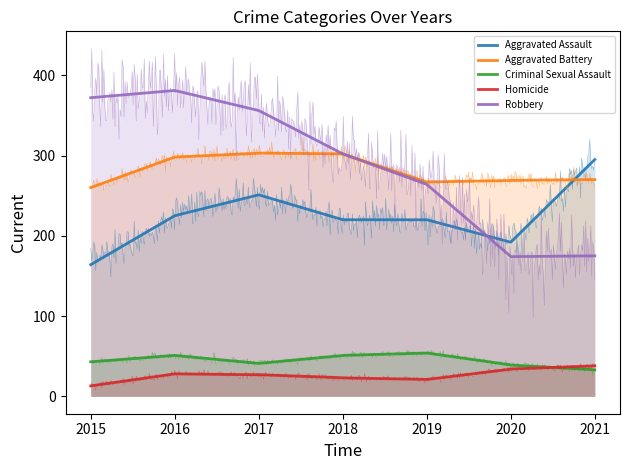

Reading right to left, extract all data points from this chart.

Aggravated Assault: 295	192	220	220	251	225	164
Aggravated Battery: 270	269	267	302	303	298	260
Criminal Sexual Assault: 33	39	54	51	41	51	43
Homicide: 38	34	21	23	27	28	13
Robbery: 175	174	264	302	356	381	372